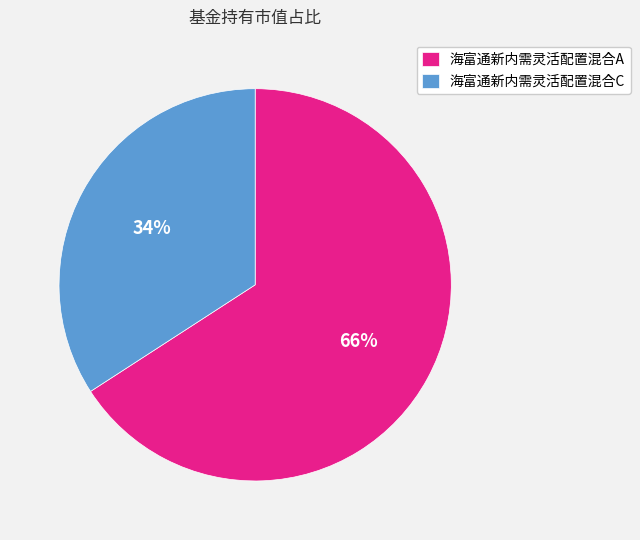

To the nearest percent, what portion does 海富通新内需灵活配置混合A represent?

66%